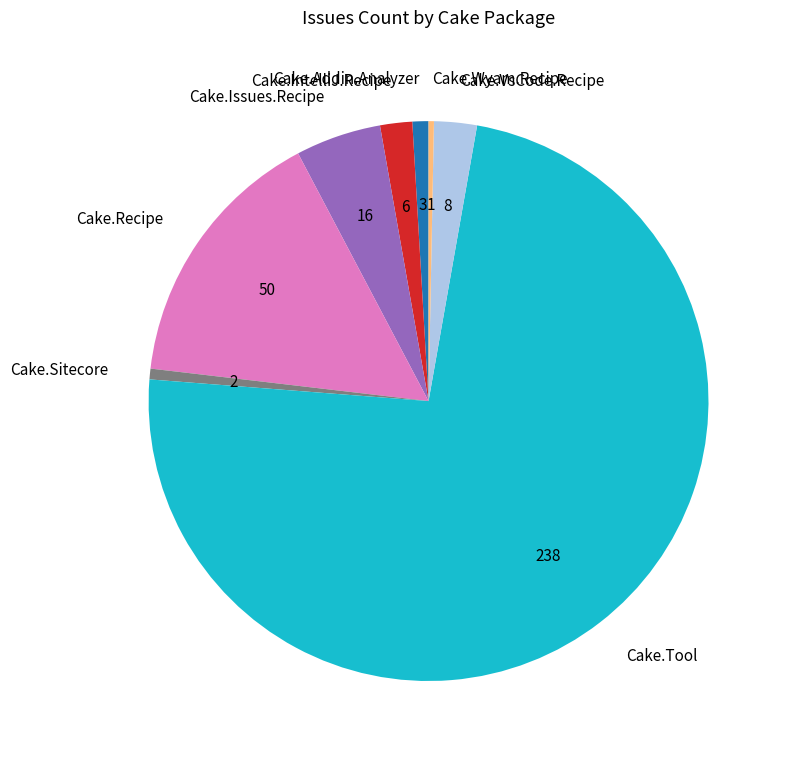

What is the largest slice in the pie chart?

Cake.Tool